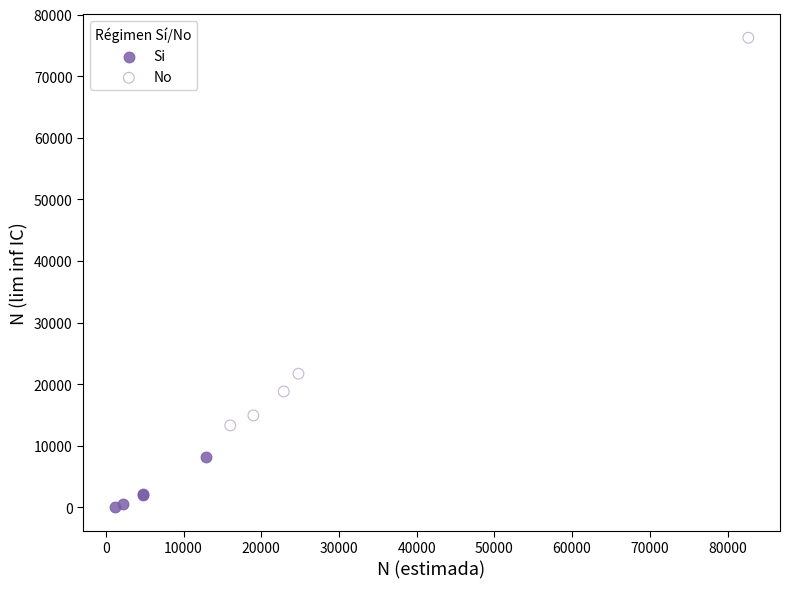

Which series contains the highest Y value?

No